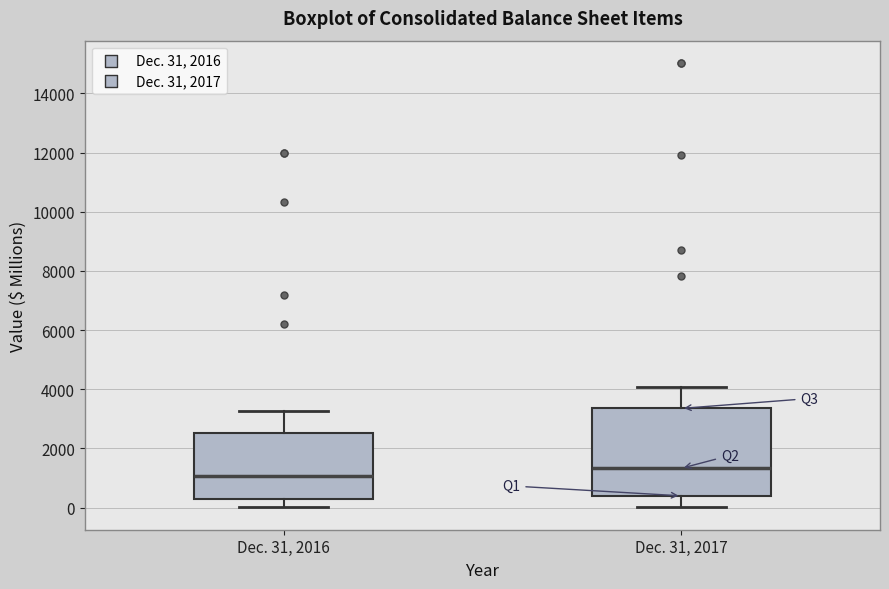

Which box has the highest median line?

Dec. 31, 2017